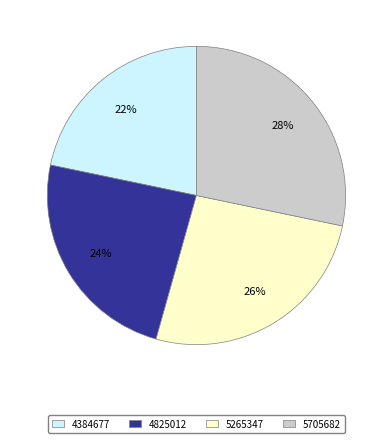

To the nearest percent, what percentage of the pie is 4384677?

22%